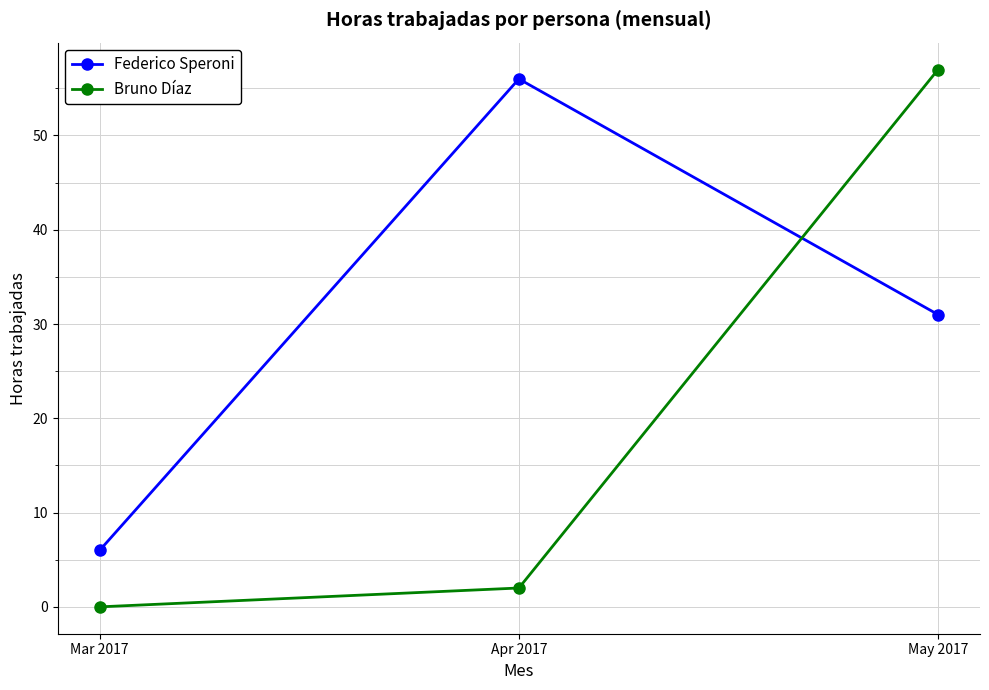

How many data points does each series have?

3